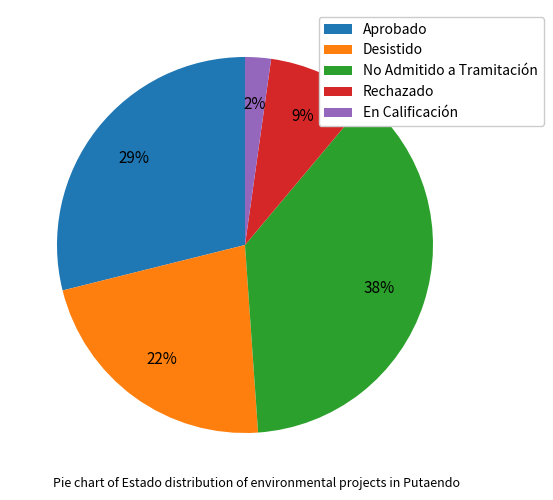

Is there a majority slice in this chart?

No